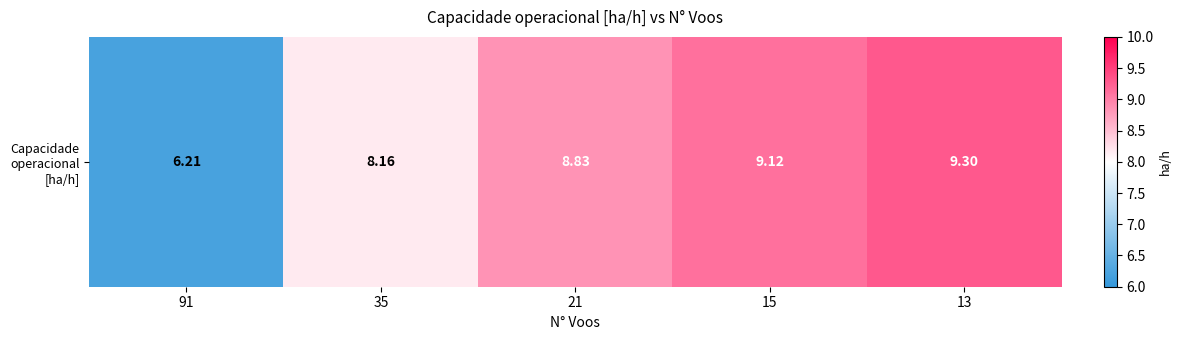

What is the average value?

8.3